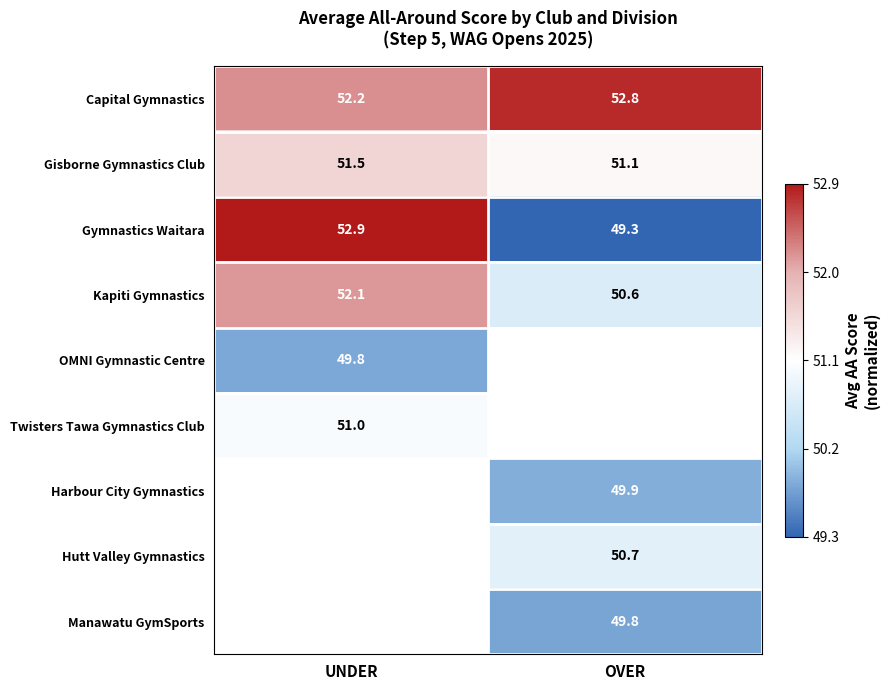

List the labels in order of Gisborne Gymnastics Club value, largest first.

UNDER, OVER